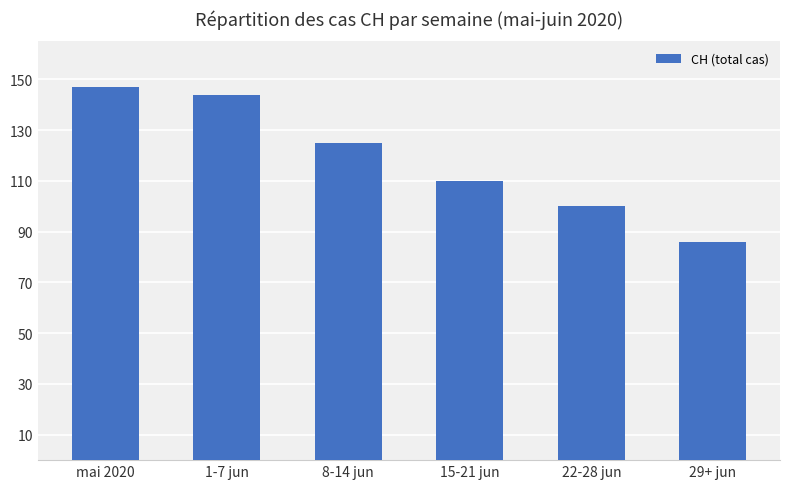

Reading left to right, extract all data points from this chart.

mai 2020=147	1-7 jun=144	8-14 jun=125	15-21 jun=110	22-28 jun=100	29+ jun=86